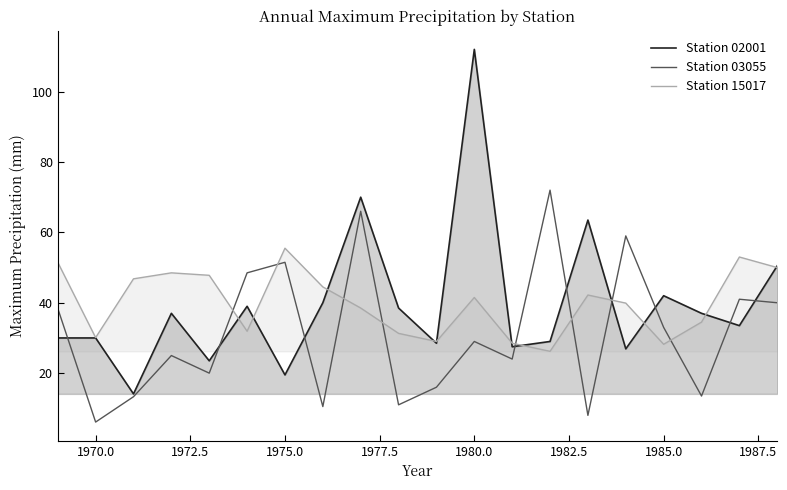

How many interior local valleys does the Station 03055 series have?

7